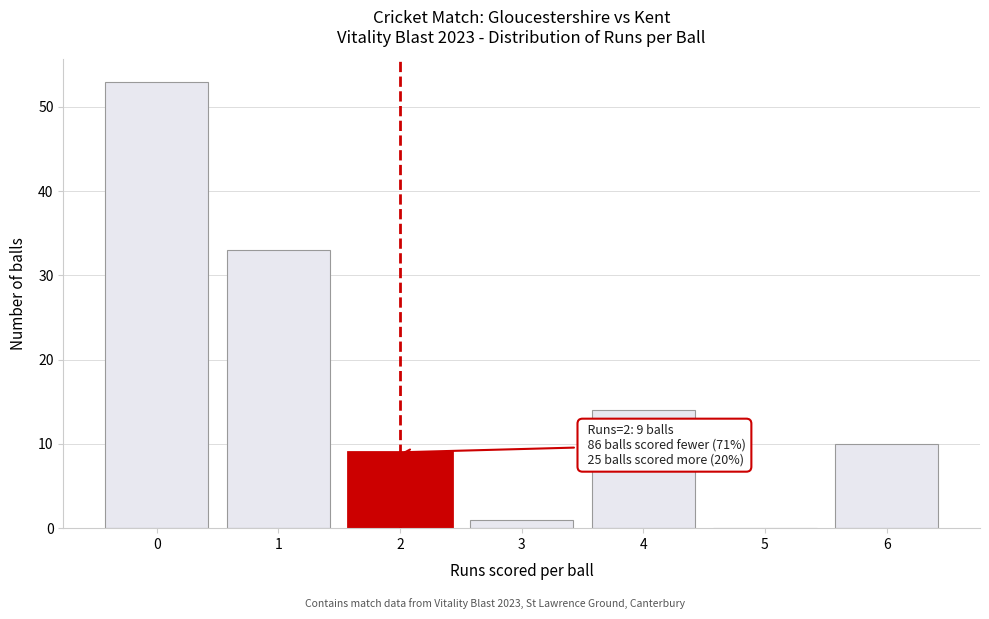

Reading right to left, transcribe all the data shown in this chart.

6=10	5=0	4=14	3=1	2=9	1=33	0=53